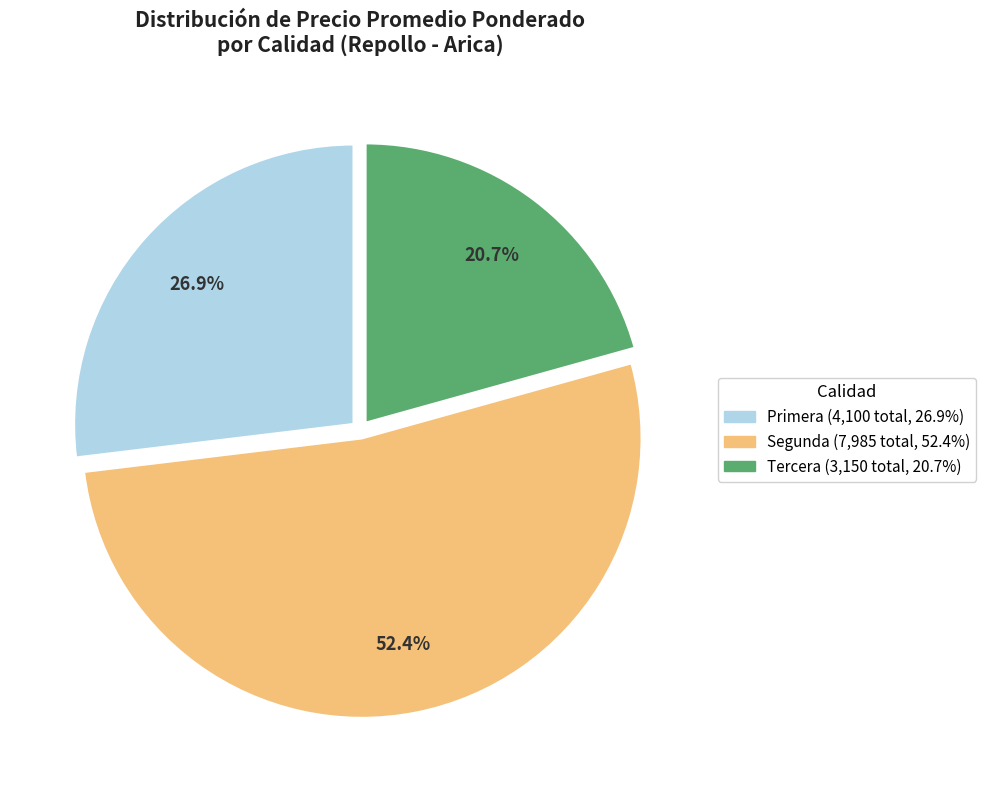

Does Primera (4,100 total, 26.9%) represent more than half of the total?

No